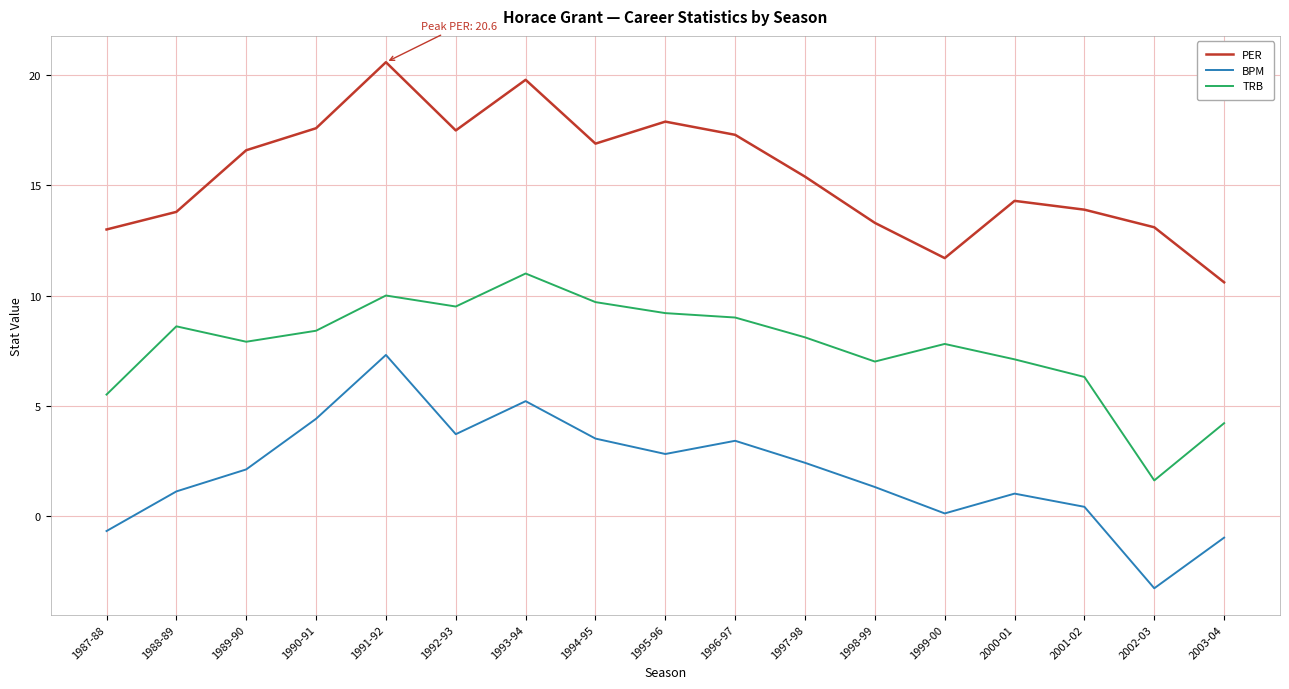

Where does the BPM series first go above 2?

1989-90